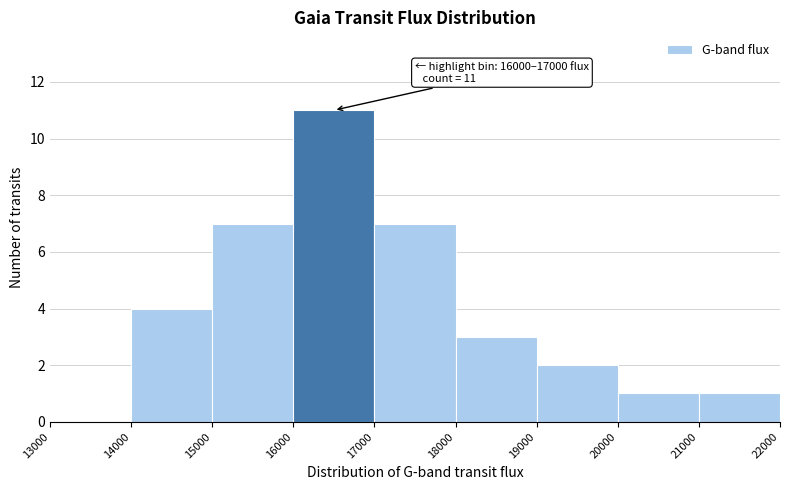

Over which range of the x-axis is the bar tallest?

16000 to 17000